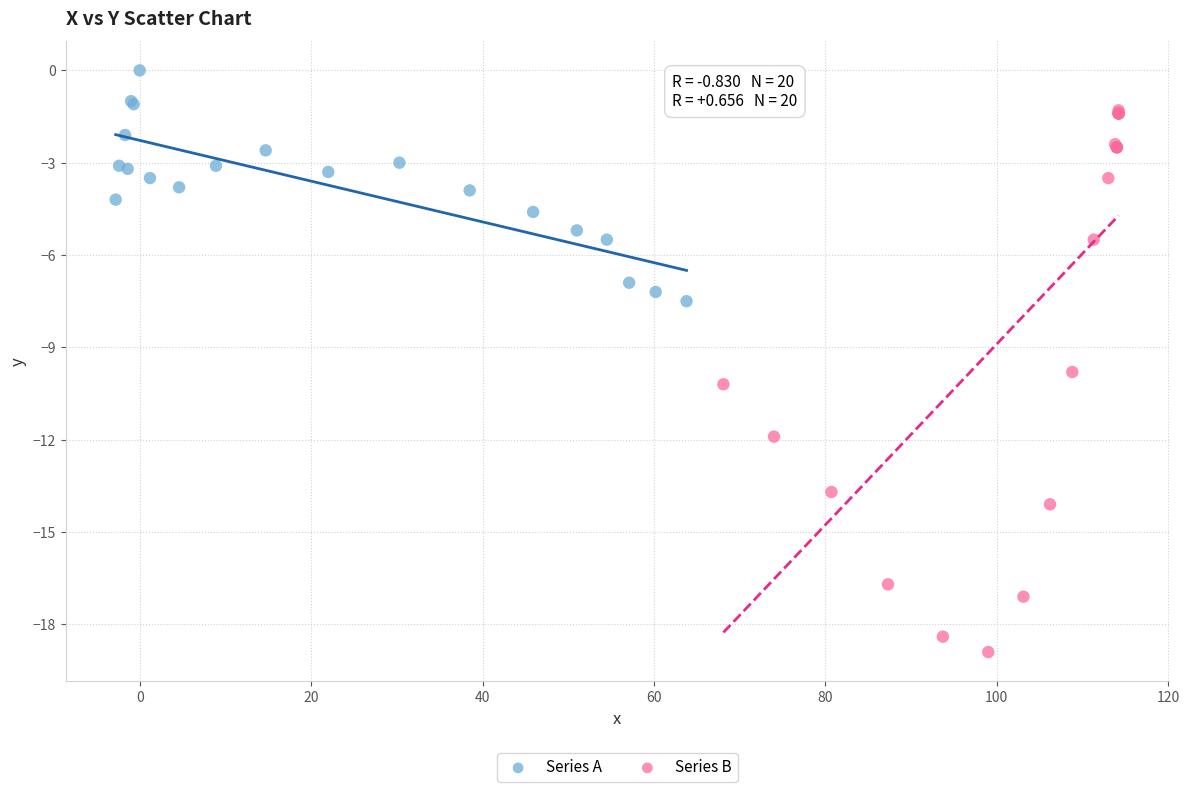

What are all the series names shown in the legend?

Series A, Series B